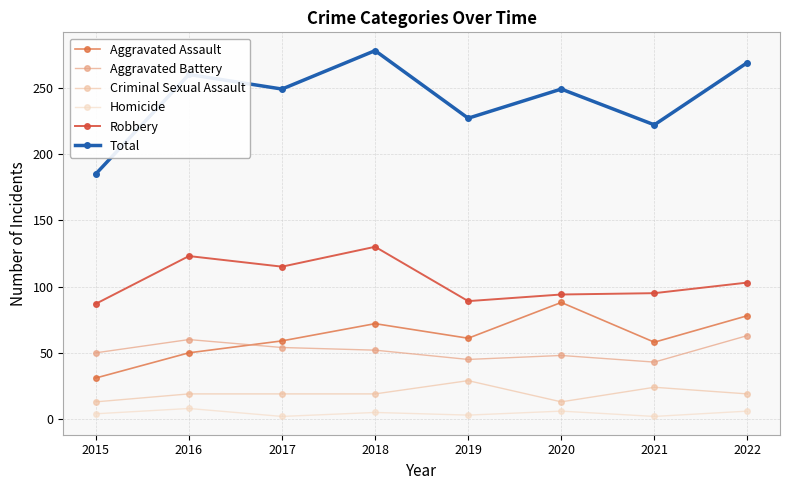

How many lines are shown in the chart?

6